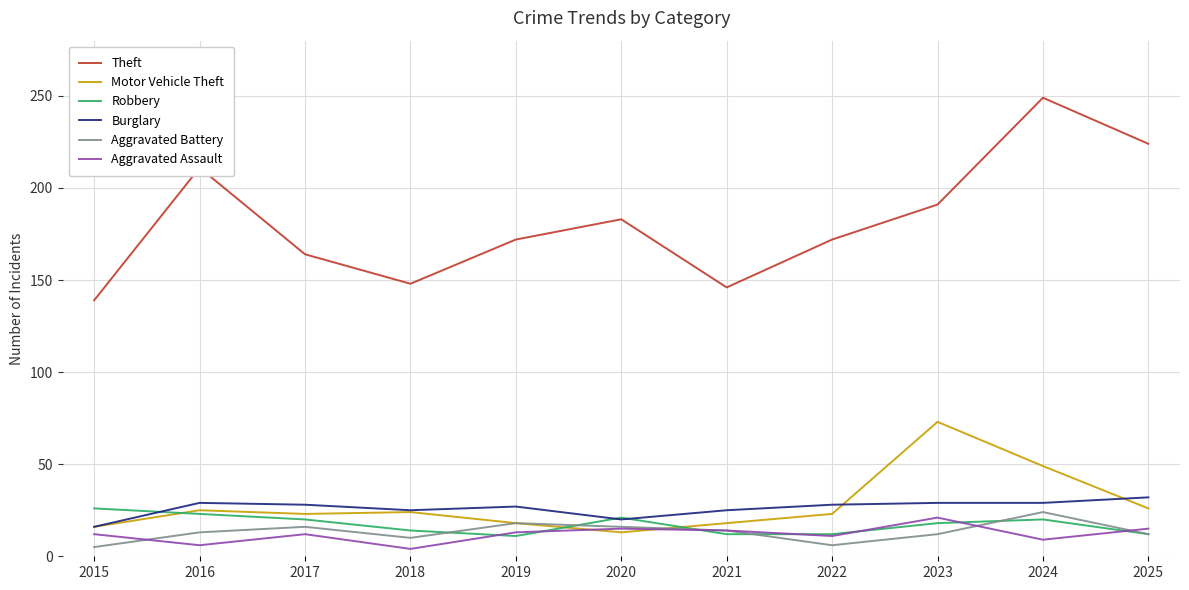

At which category does the chart reach its peak across all series?

2024